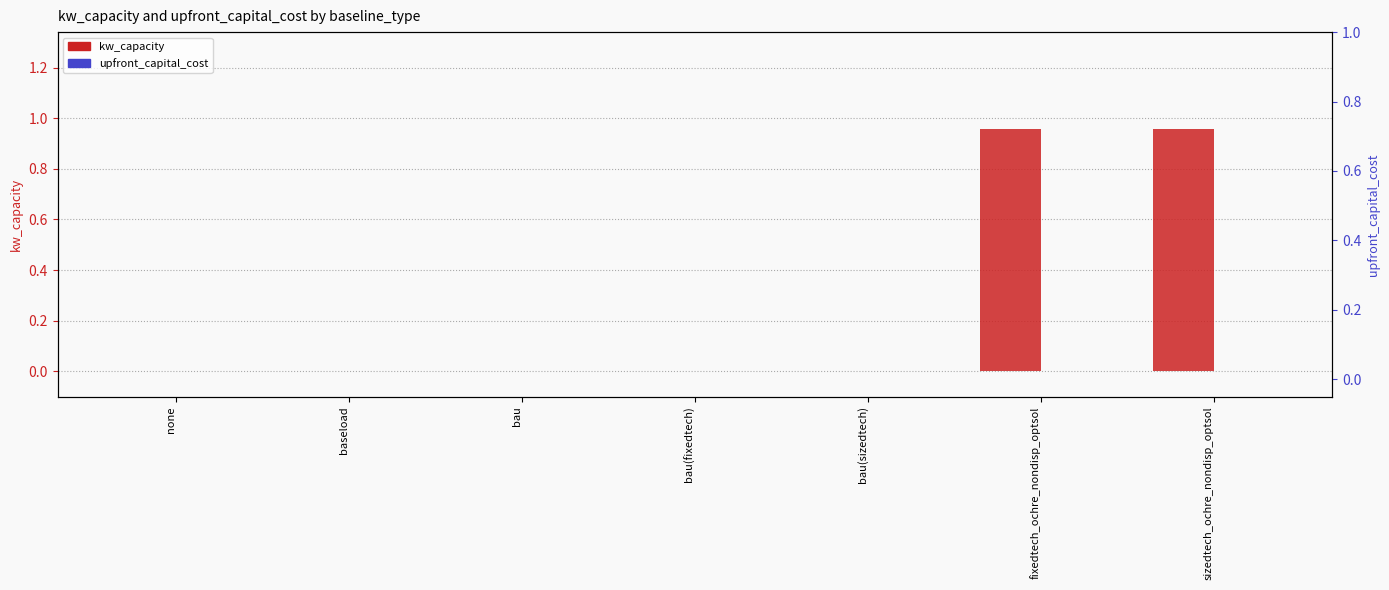

How many groups of bars are there?

7